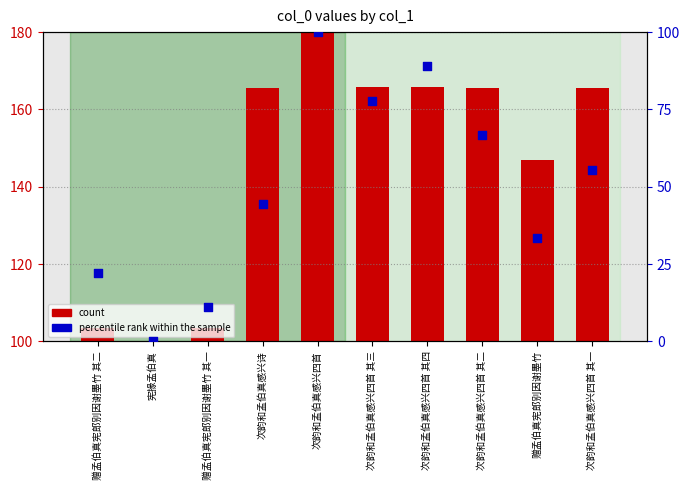

Which series reaches the maximum Y coordinate?

count